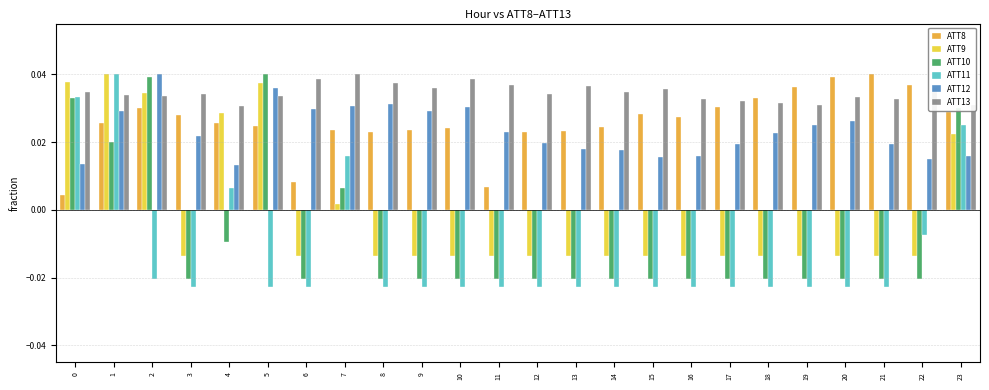

Is the value of ATT11 at 20 greater than the value of ATT8 at 15?

No